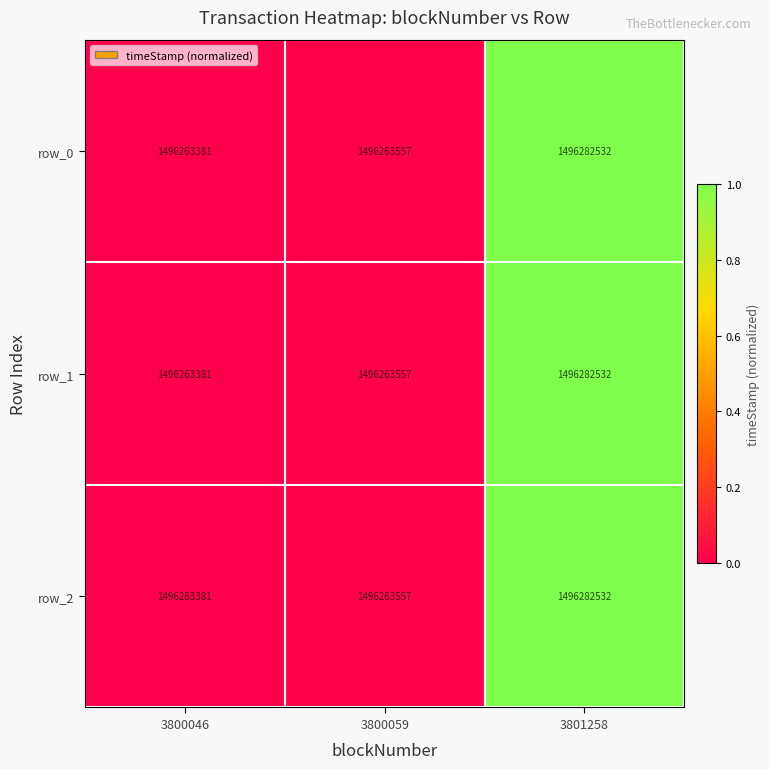

List the labels in order of row_0 value, smallest first.

3800046, 3800059, 3801258